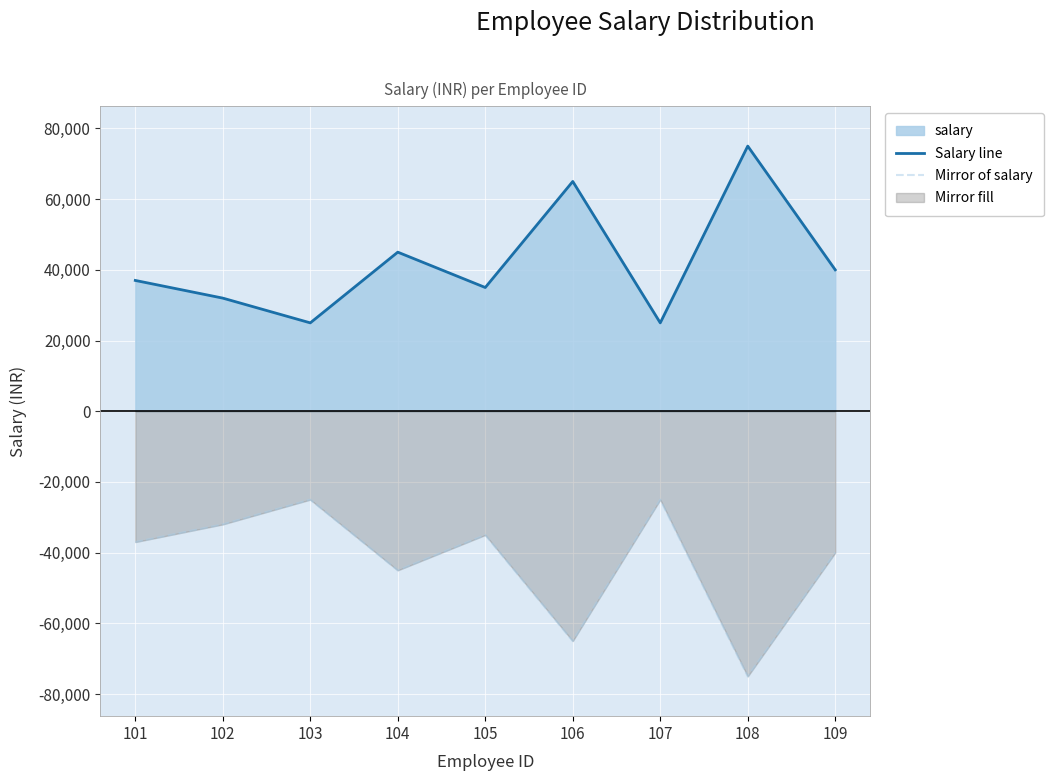

What is the value of the Mirror of salary point at the 3rd from the left?

-25000